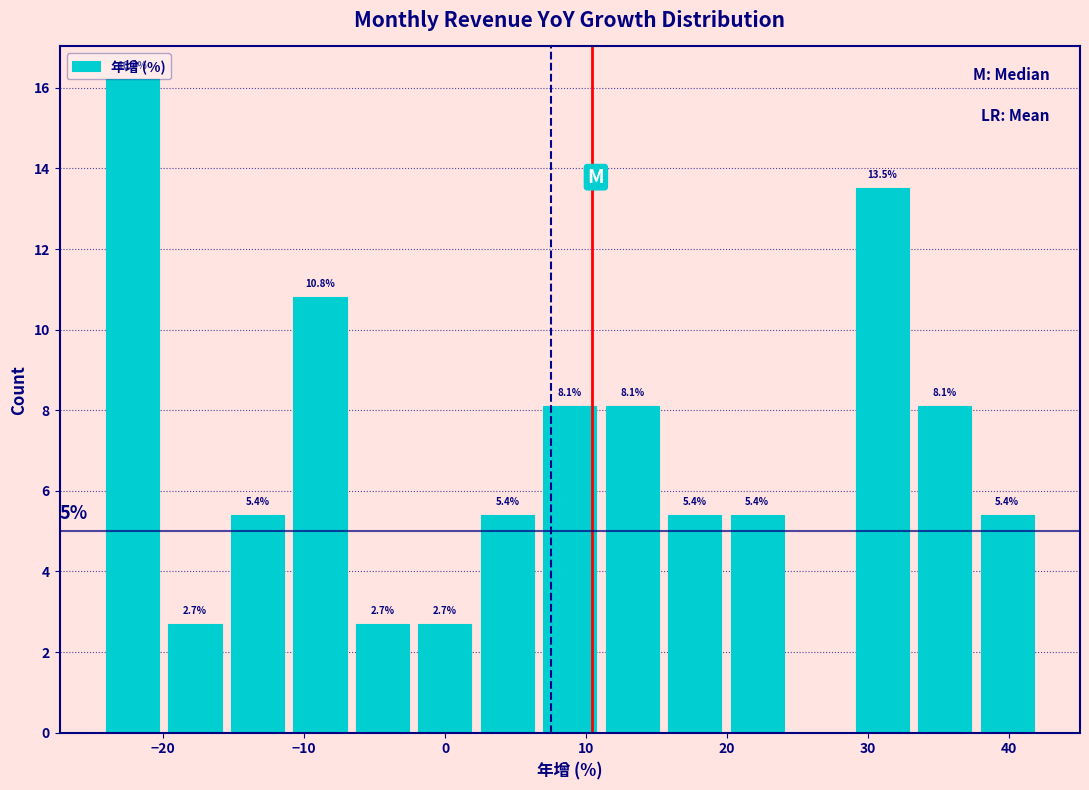

Over which range of the x-axis is the bar tallest?

-24 to -20